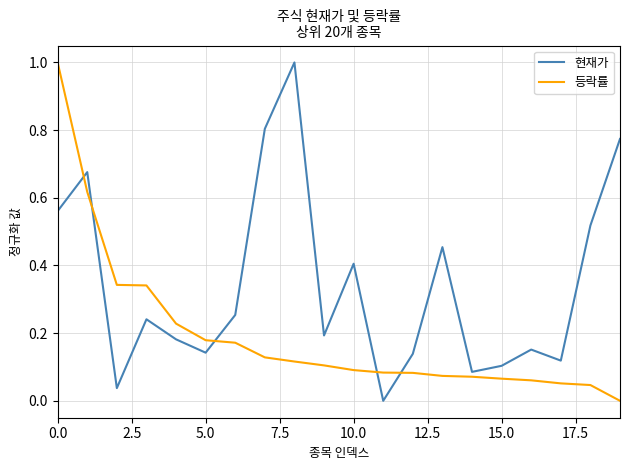

List the series in order of their overall mean, lowest first.

등락률, 현재가